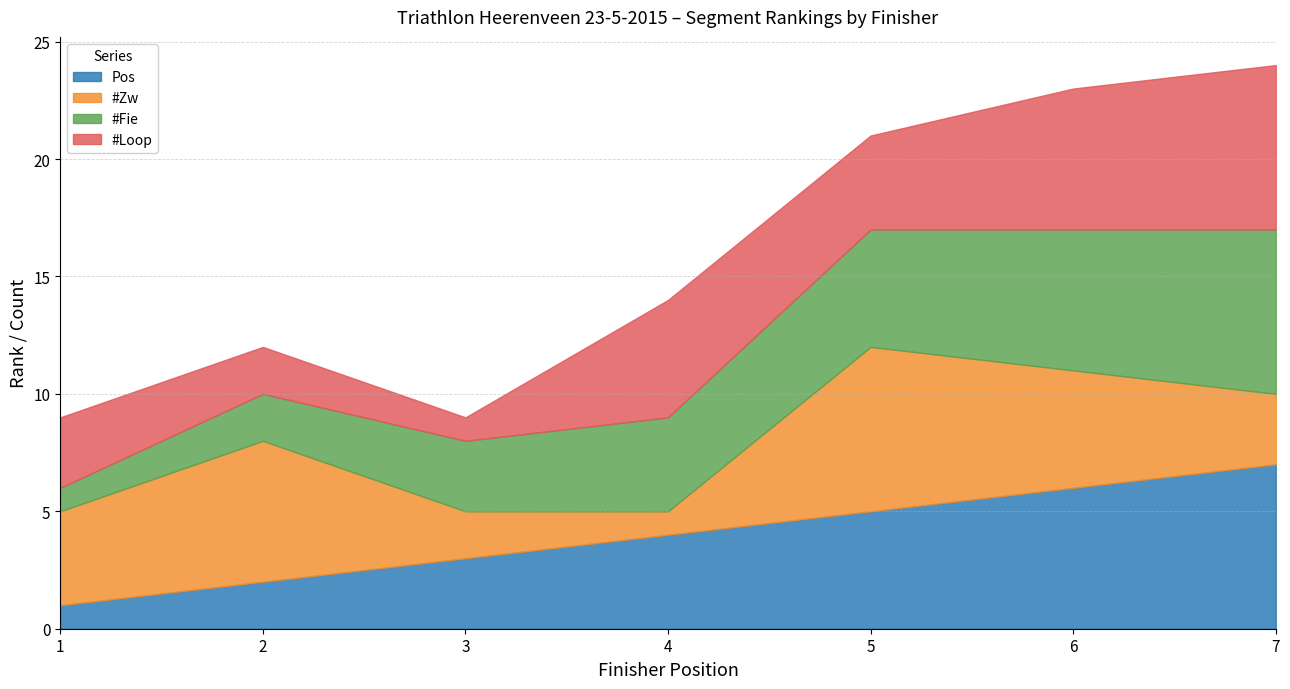

True or false: #Fie has a value of 2 at 2.

True